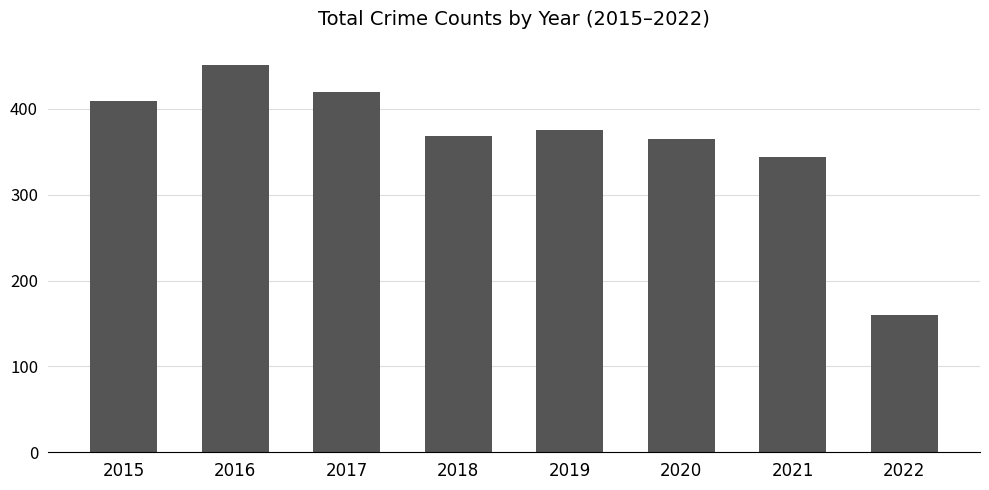

The value at 2018 is 368. True or false?

True